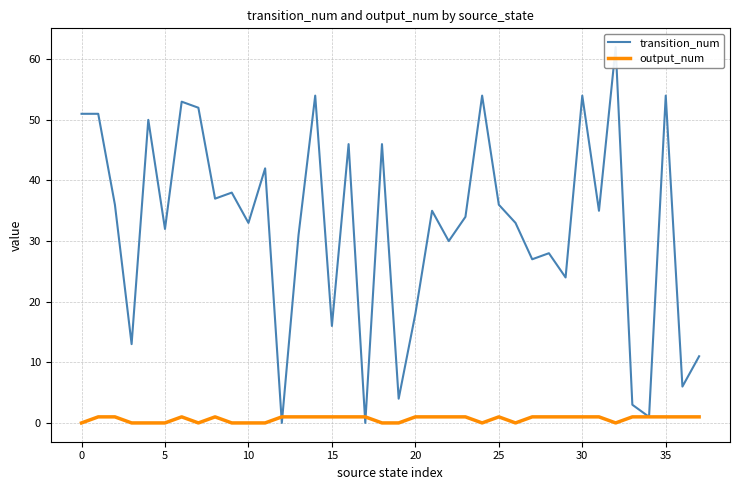

How many values in the transition_num series exceed 35?

17